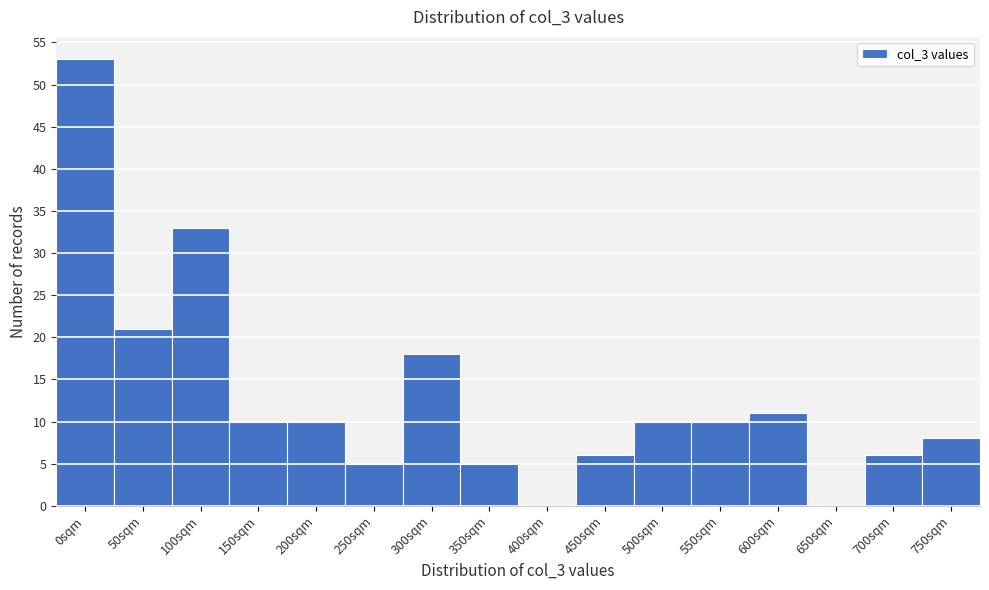

Reading left to right, extract all data points from this chart.

0sqm=53	50sqm=21	100sqm=33	150sqm=10	200sqm=10	250sqm=5	300sqm=18	350sqm=5	400sqm=0	450sqm=6	500sqm=10	550sqm=10	600sqm=11	650sqm=0	700sqm=6	750sqm=8